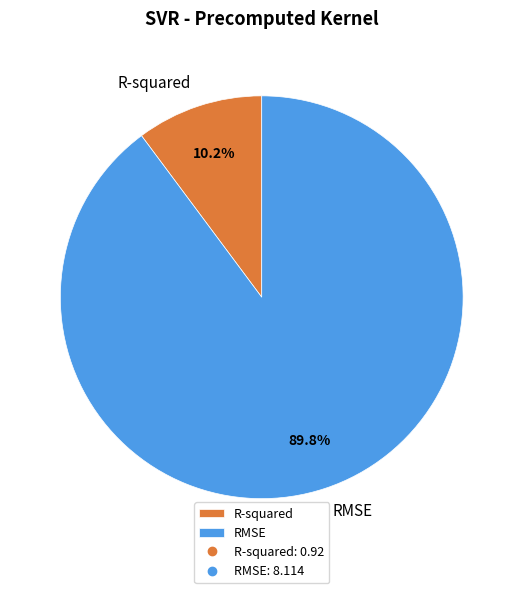

Approximately how many times larger is the value at R-squared compared to RMSE?

0.1